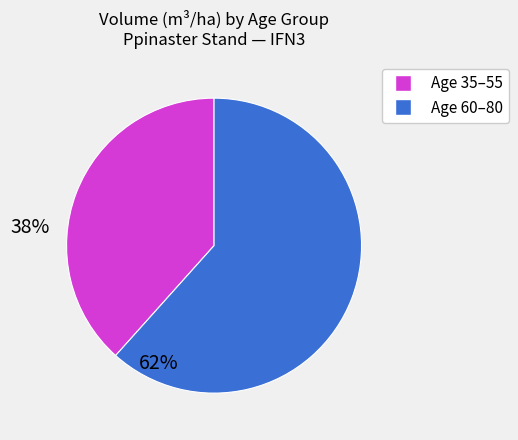

Is there a majority slice in this chart?

Yes